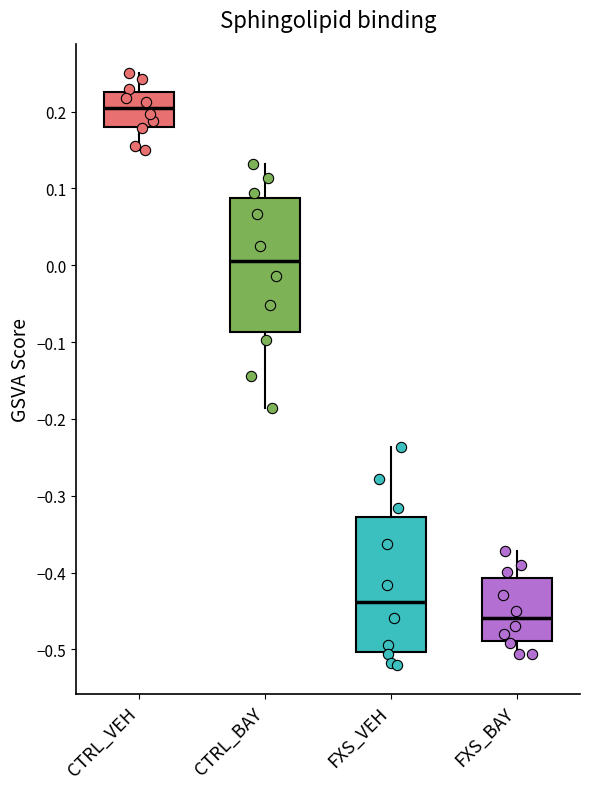

Reading left to right, read every box against the y-axis: the position of its median line, the range the box covers, and the ends of its whiskers. The values are not printed on the chart, so give them approximately, as read against the axis.

CTRL_VEH: median 0.20, box 0.18 to 0.23, whiskers 0.15 to 0.25
CTRL_BAY: median 0.01, box -0.09 to 0.09, whiskers -0.19 to 0.13
FXS_VEH: median -0.44, box -0.50 to -0.33, whiskers -0.52 to -0.24
FXS_BAY: median -0.46, box -0.49 to -0.41, whiskers -0.51 to -0.37